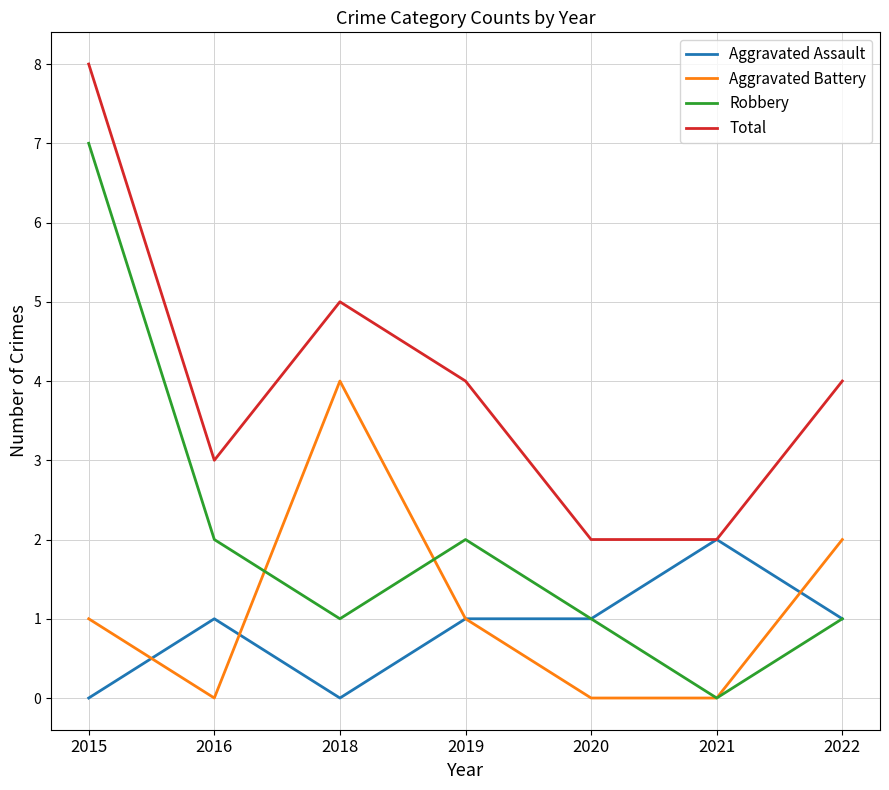

What is the sum of all Aggravated Assault values?

6